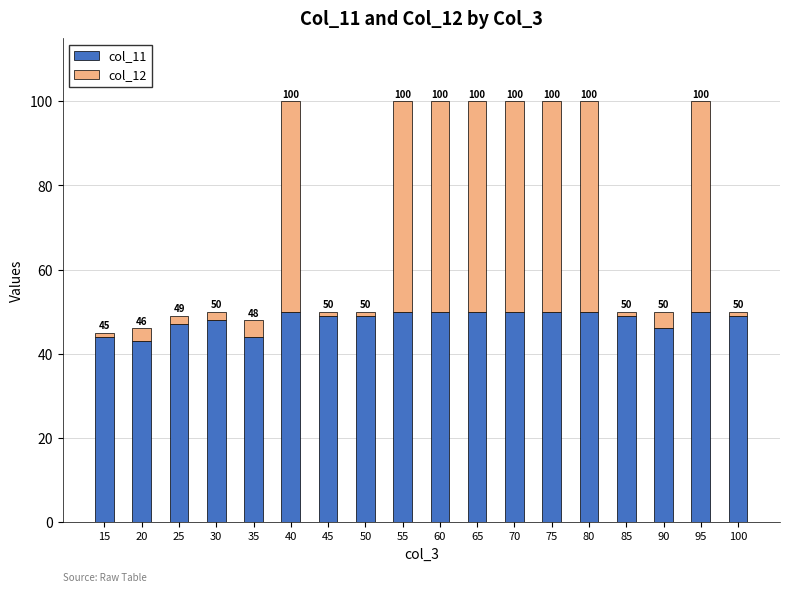

Read the col_11 value at 55.

50